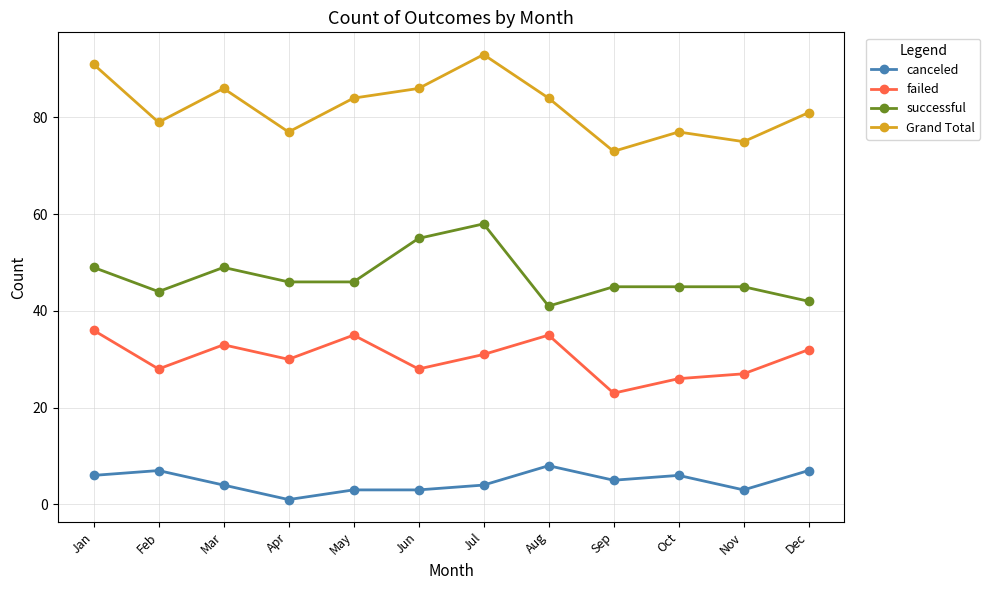

True or false: canceled and Grand Total cross at least once.

False